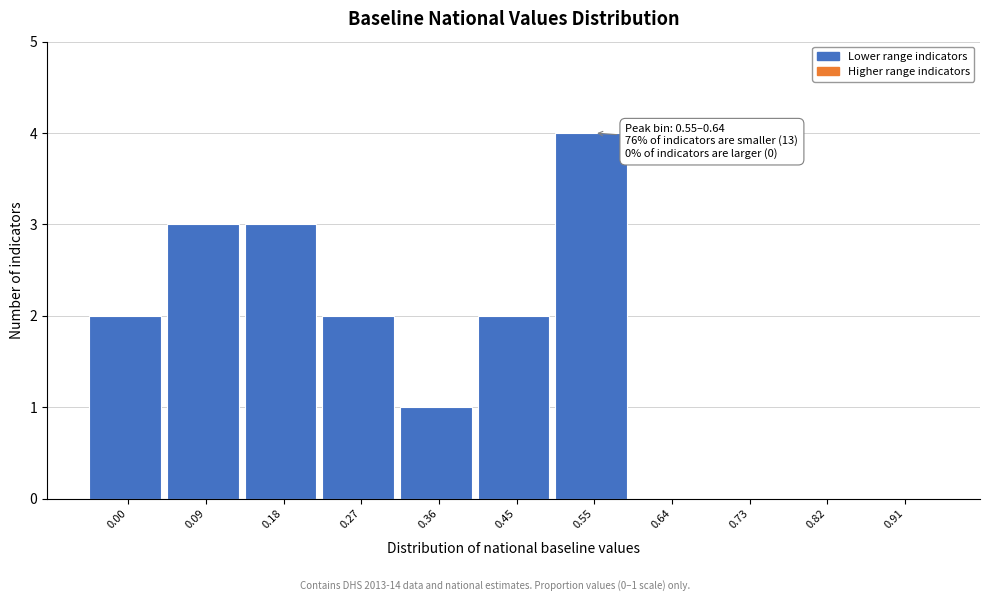

Reading left to right, what are all the values shown in this chart?

0.00=2	0.09=3	0.18=3	0.27=2	0.36=1	0.45=2	0.55=4	0.64=0	0.73=0	0.82=0	0.91=0